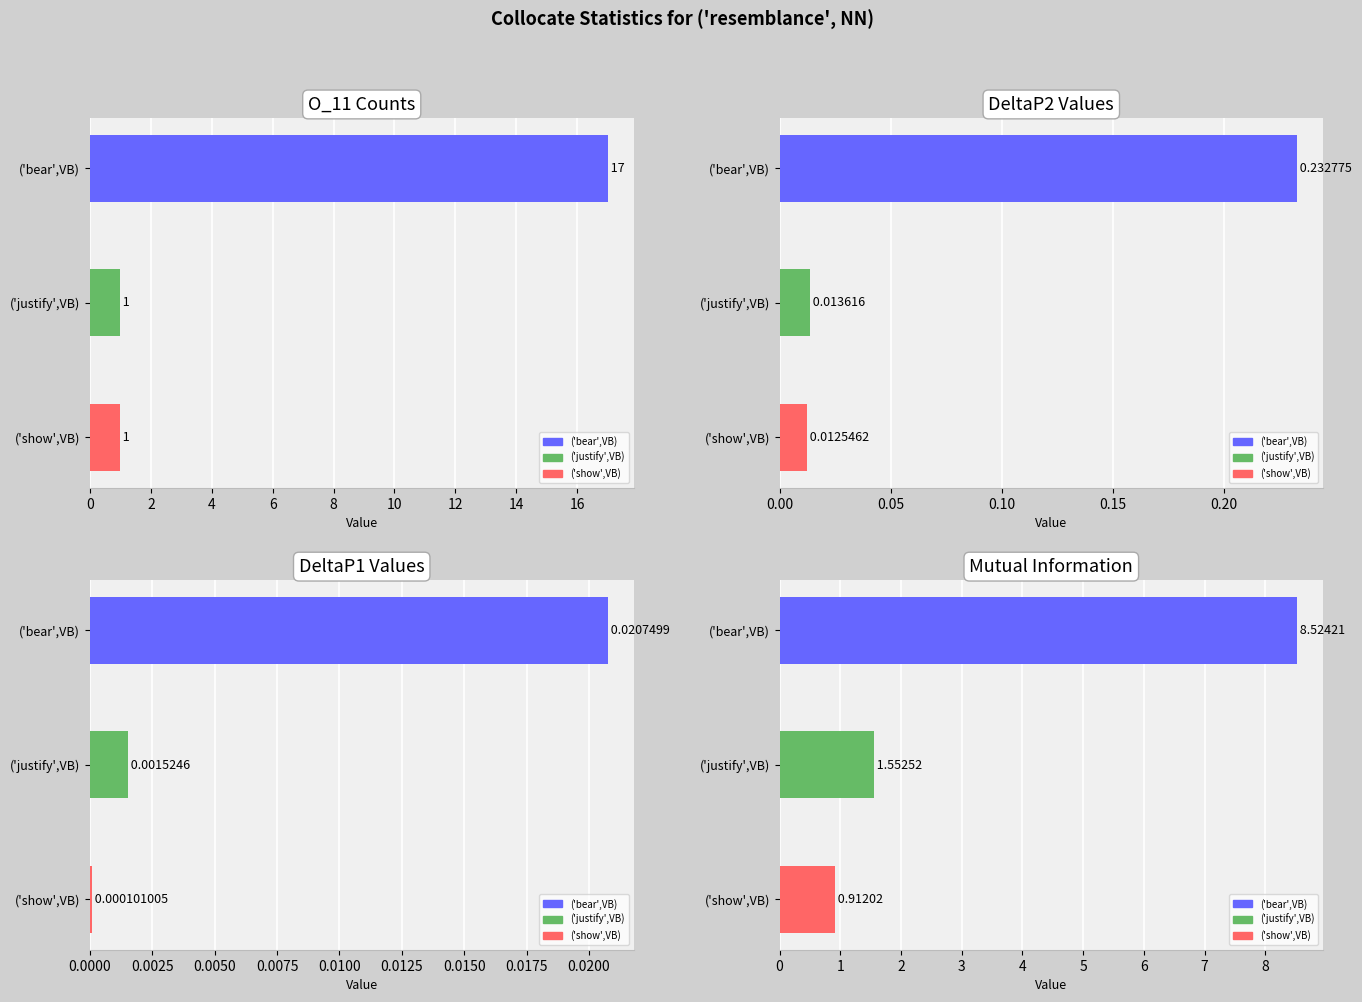

What is the difference between the highest and lowest values at ('bear',VB)?

17.0